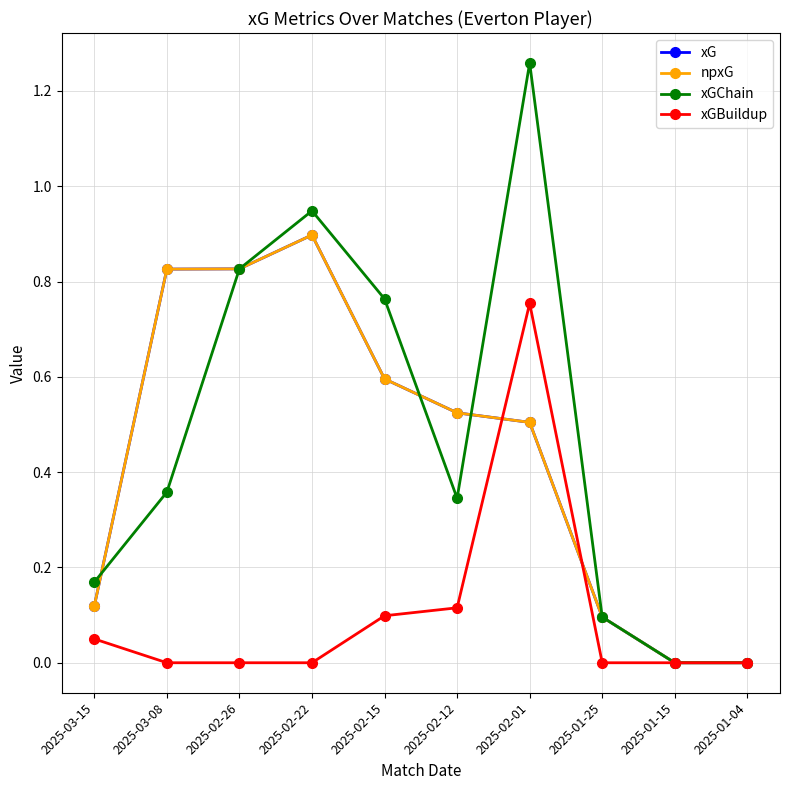

What is the difference between the npxG values at 2025-03-15 and 2025-02-22?

0.8